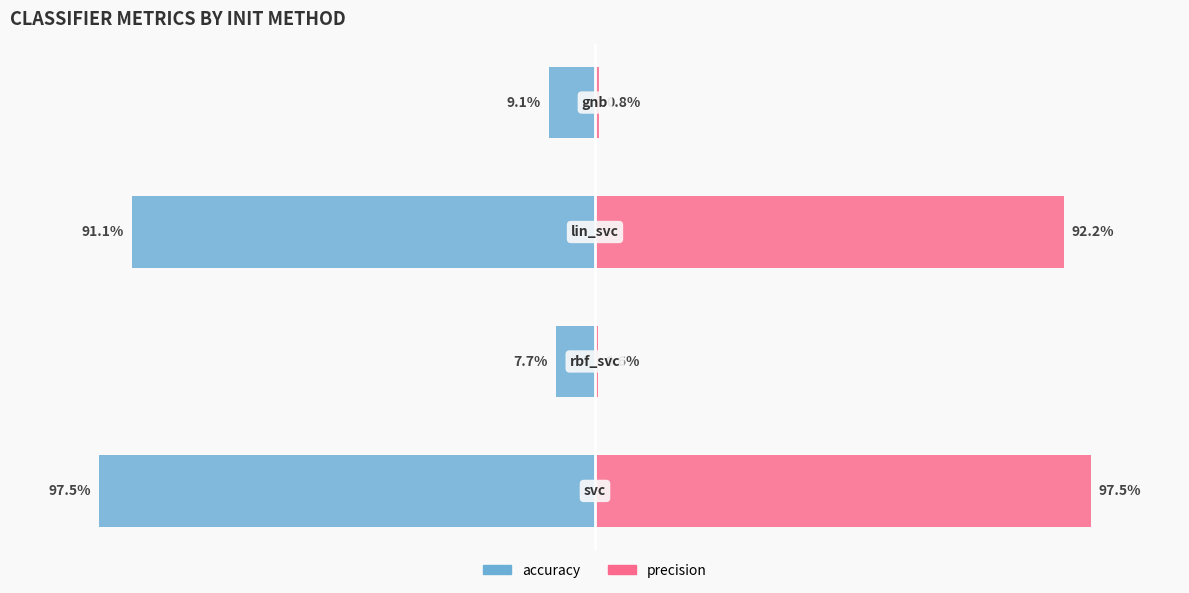

What is the value of the accuracy bar at the 2nd from the left?

-7.7